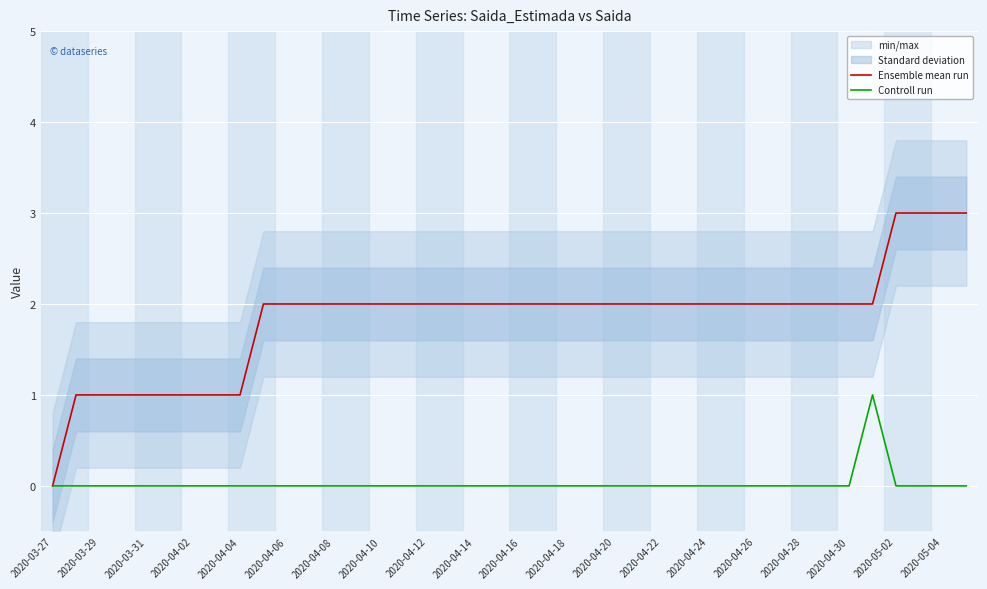

What is the difference between the second highest and second lowest values in the Ensemble mean run series?

2